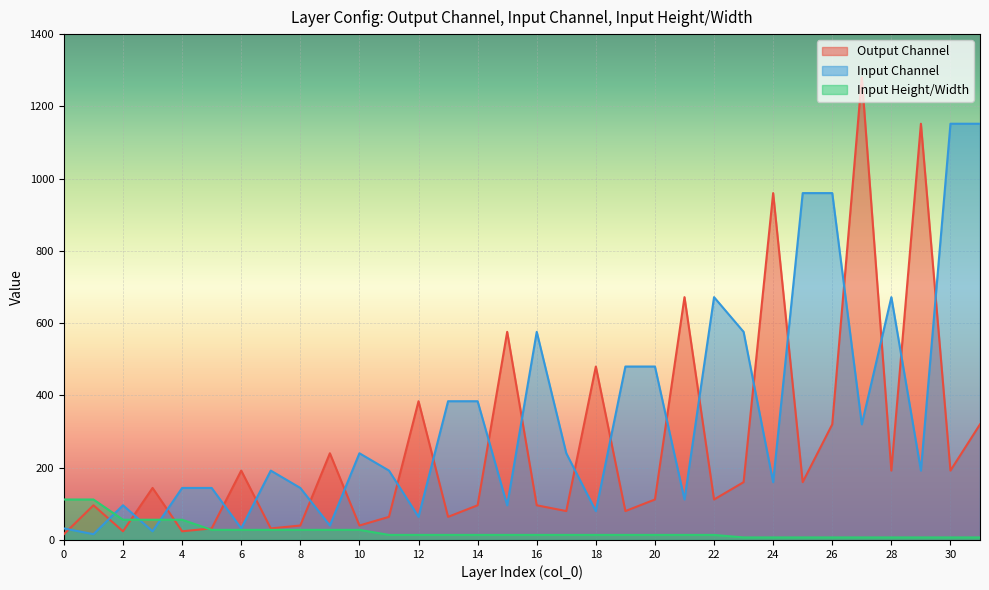

What is the value of the Input Height/Width point at the 13th from the left?

14